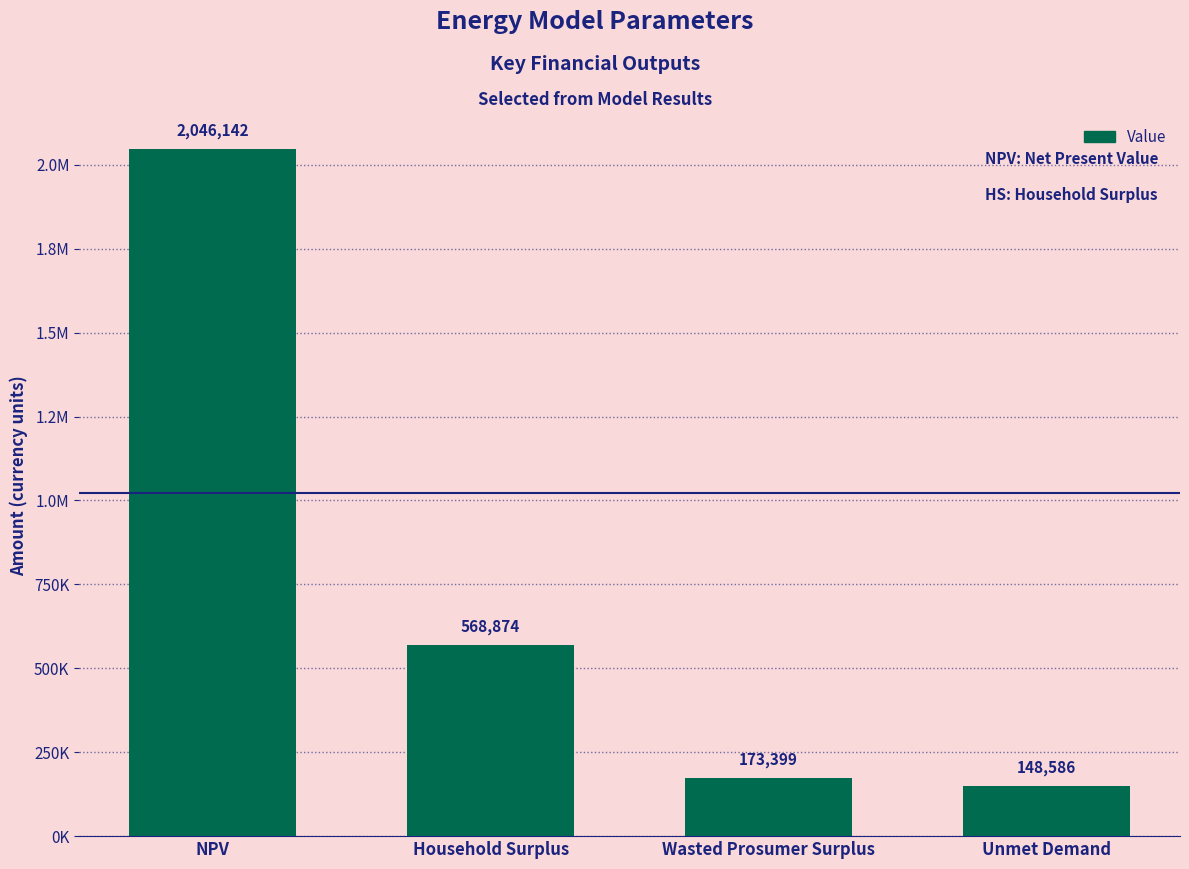

Rank the categories by value from lowest to highest.

Unmet Demand, Wasted Prosumer Surplus, Household Surplus, NPV